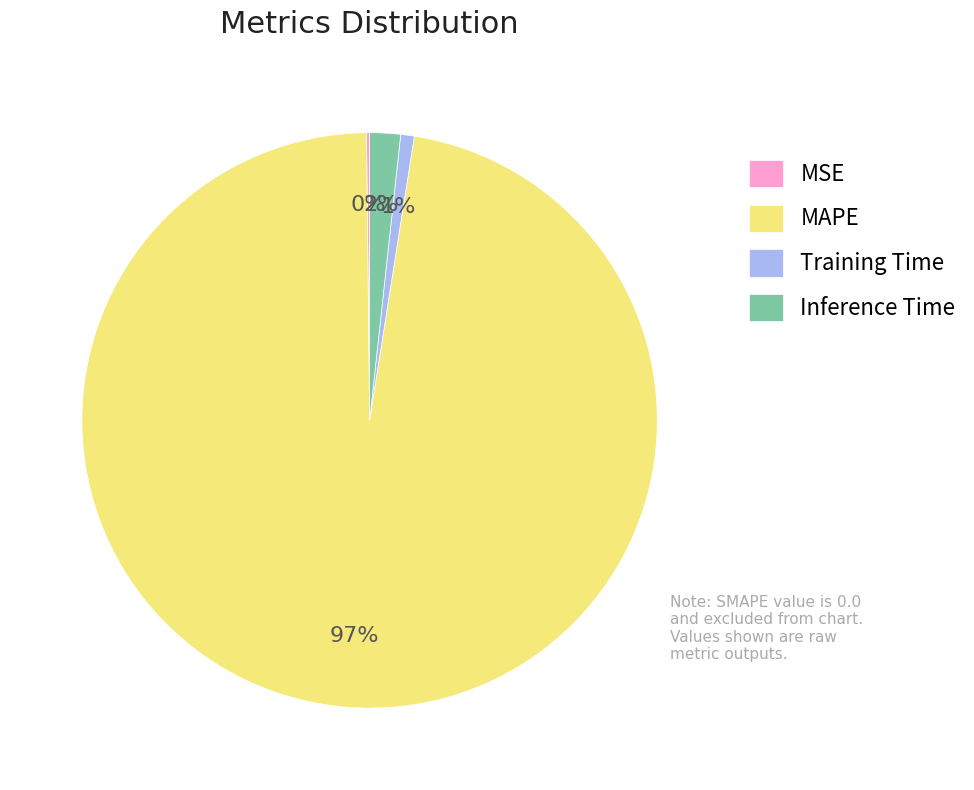

What is the largest slice in the pie chart?

MAPE